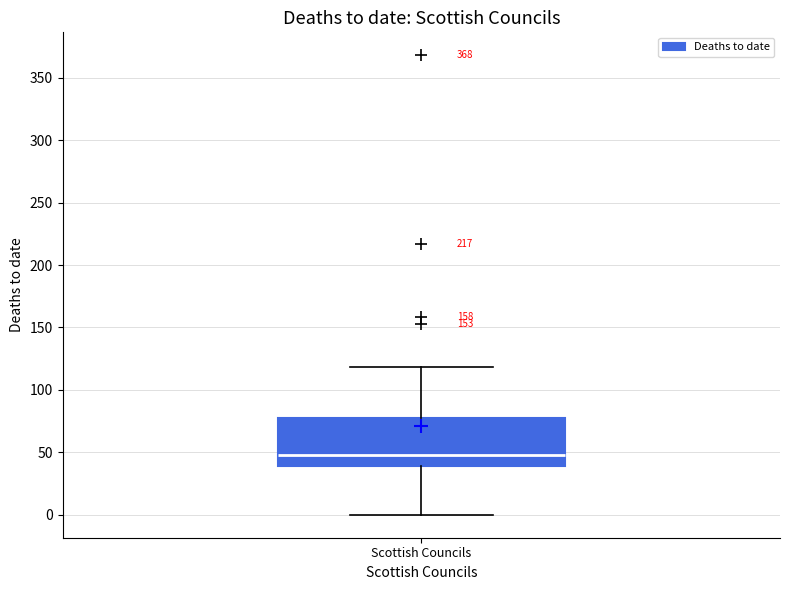

Where does the upper whisker of the box for Scottish Councils end on the y-axis? The values are not printed on the chart, so give them approximately, as read against the axis.

120